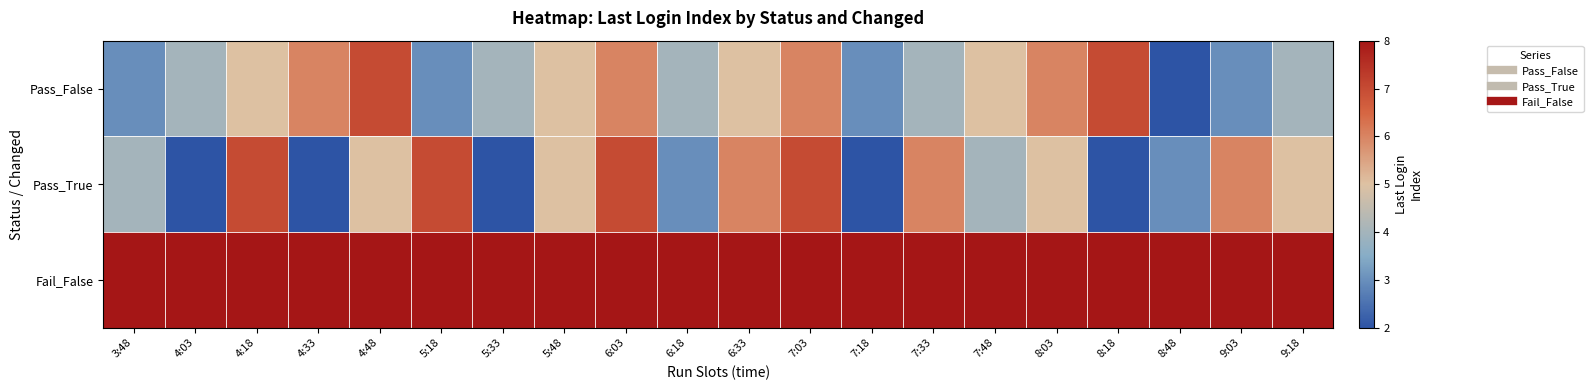

What is the total value across all series at 8:48?

13